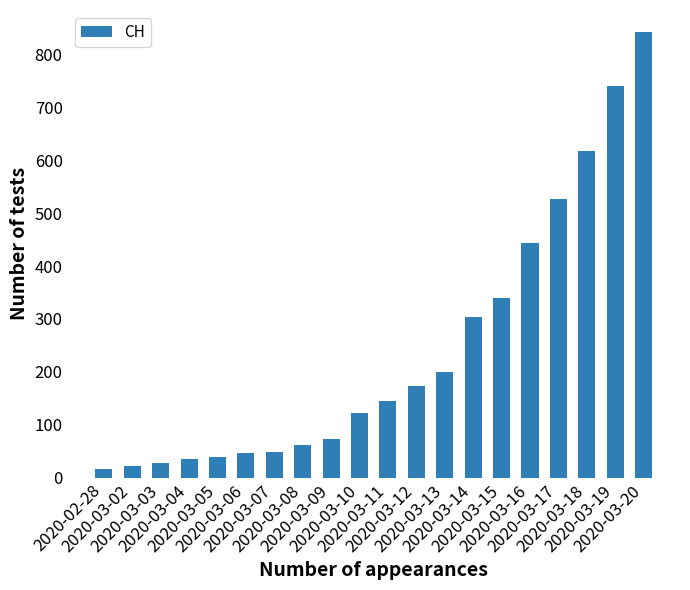

What is the change in value from 2020-03-14 to 2020-03-17?

+223